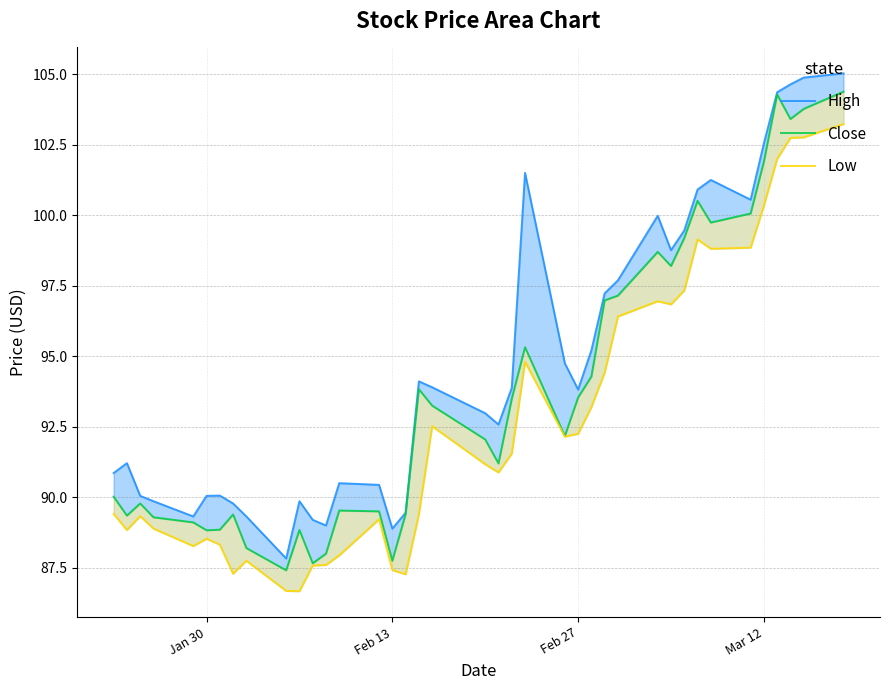

Which series has the widest spread of values?

High